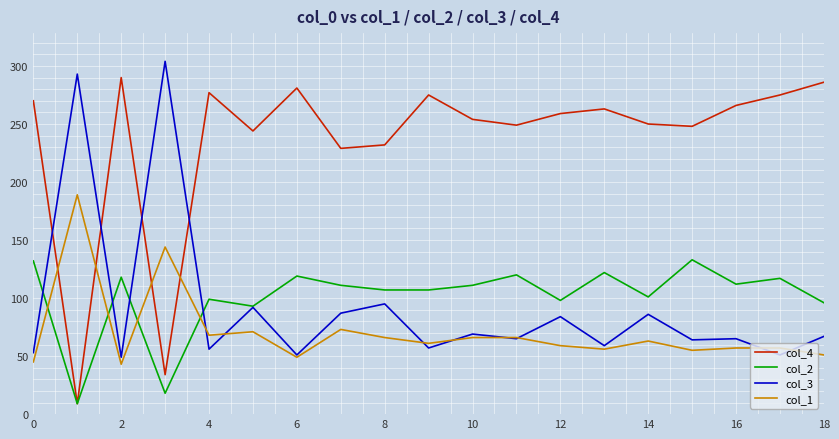

How many series are shown in this chart?

4